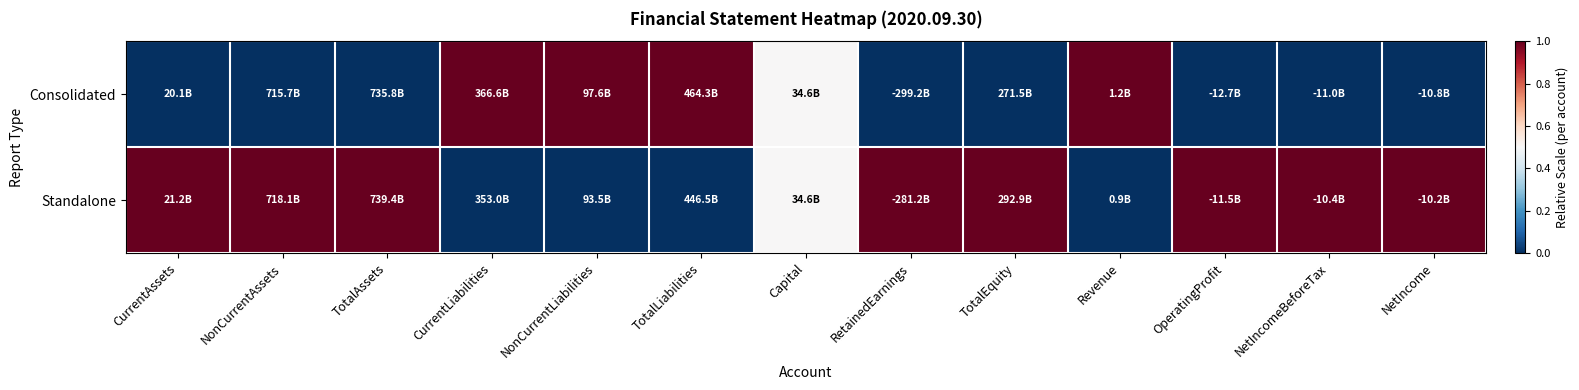

At how many categories does at least one series exceed 0?

13